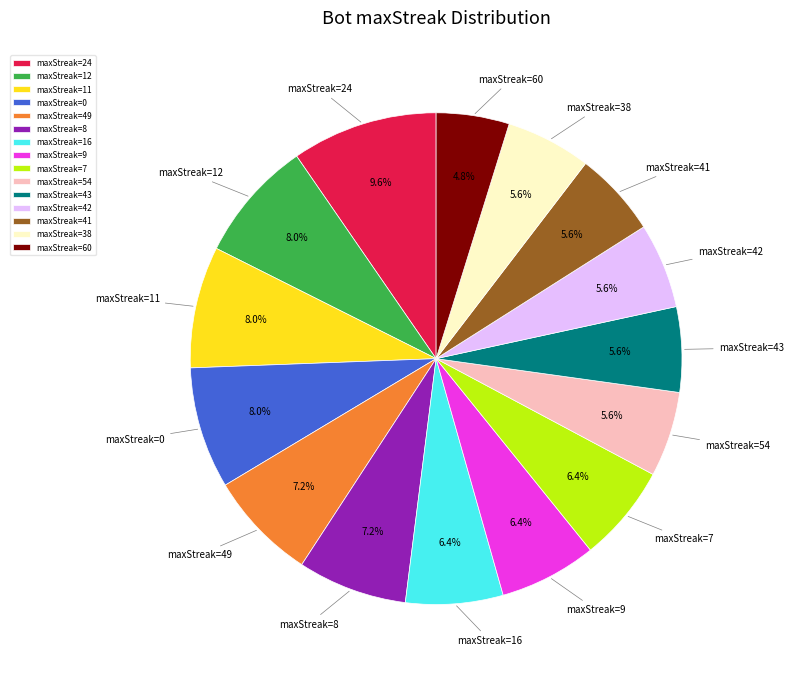

What is the ratio of the value at maxStreak=16 to the value at maxStreak=11?

0.8